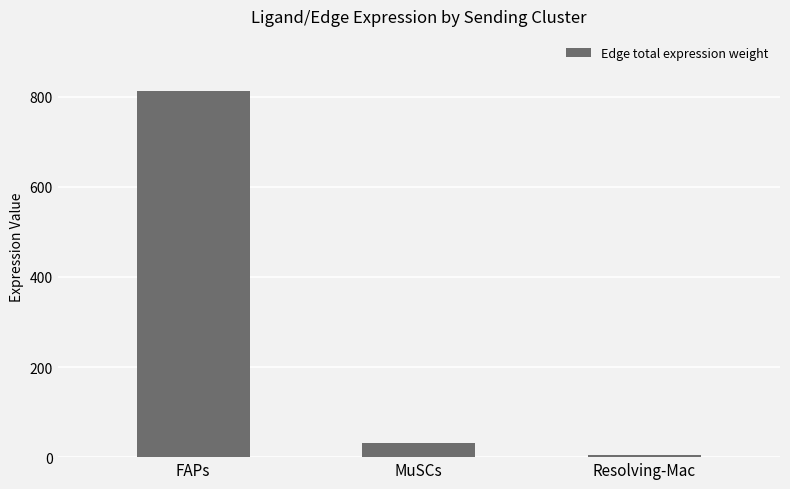

What is the value of the 2nd bar from the left?

31.9